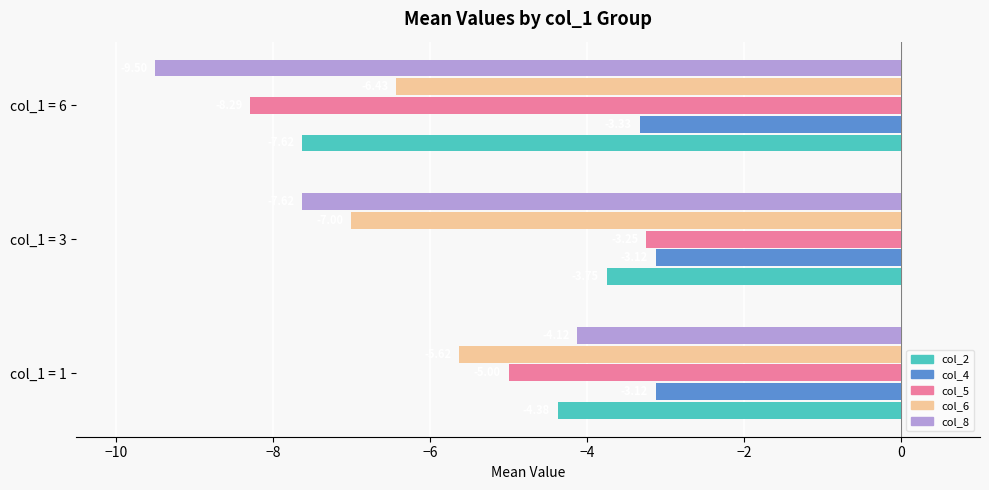

Is the value of col_6 at col_1 = 1 greater than the value of col_5 at col_1 = 1?

No